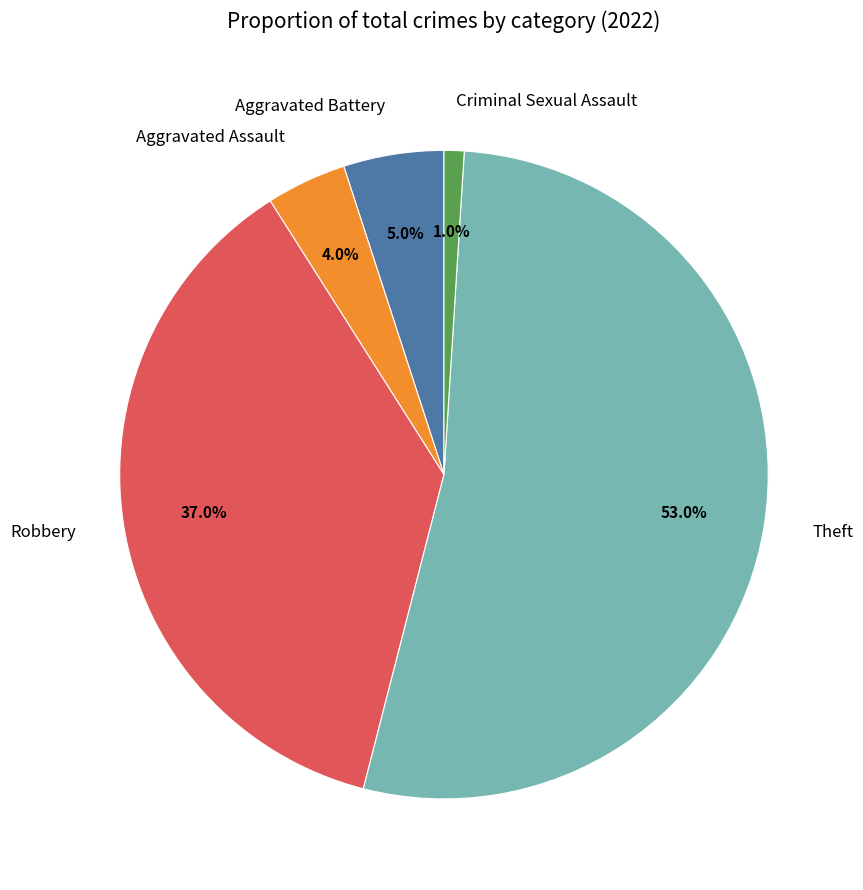

The Theft slice represents 53% of the pie. True or false?

True